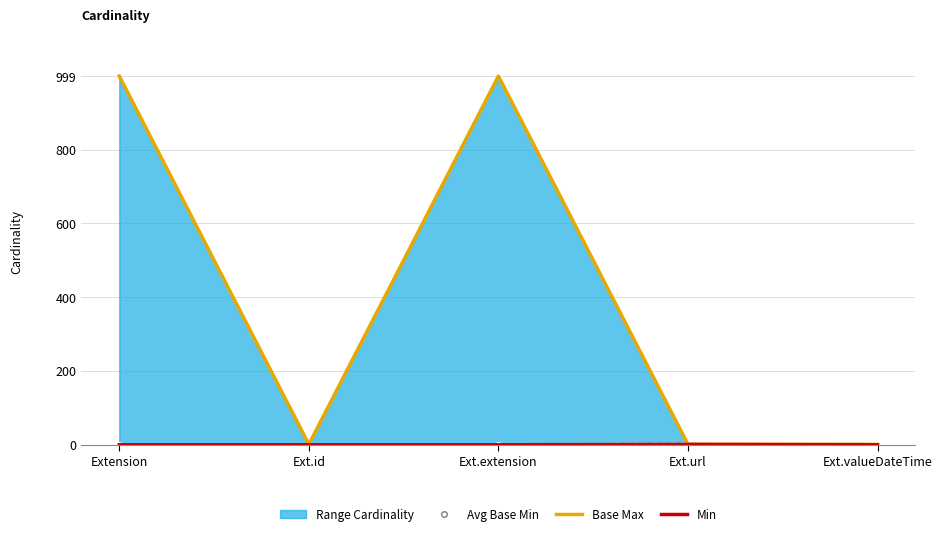

What is the difference between the highest and lowest values at Ext.extension?

999